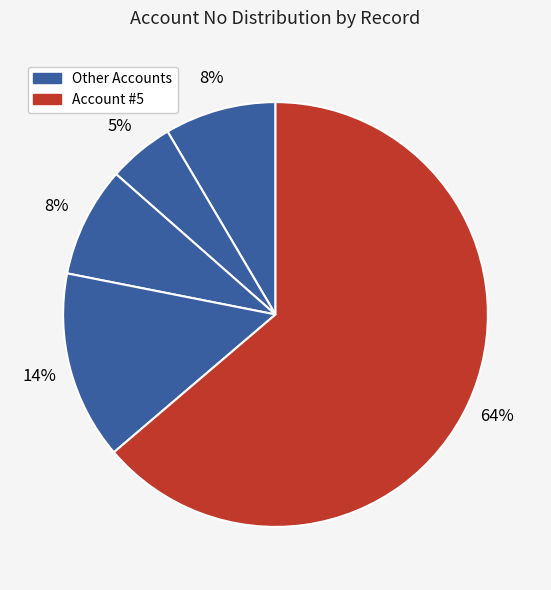

How many slices are in this pie chart?

5